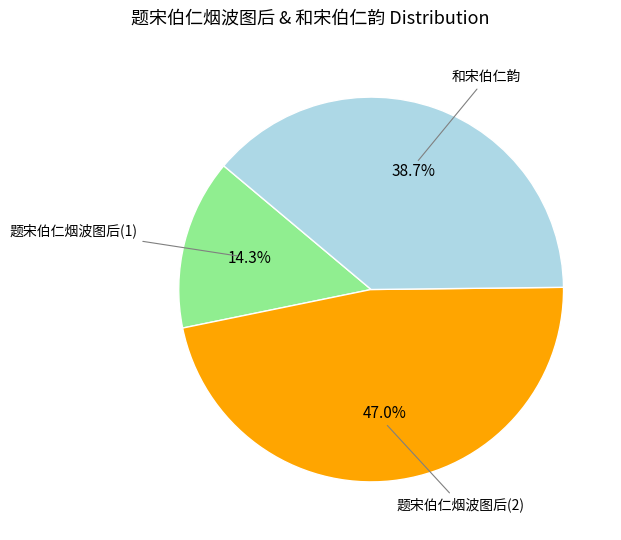

Is there a majority slice in this chart?

No